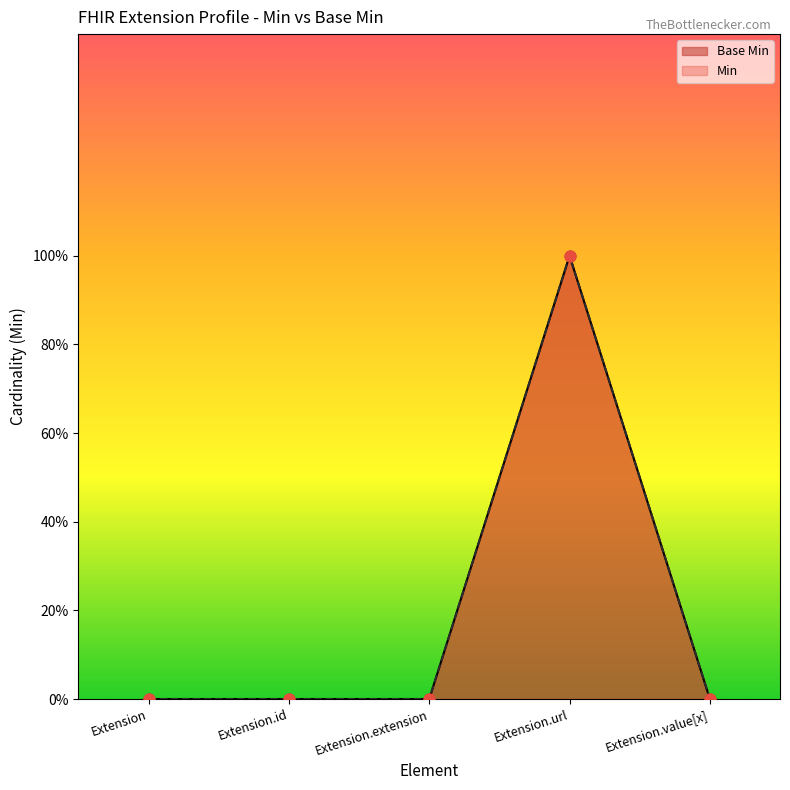

Which series contains the lowest Y value?

Base Min